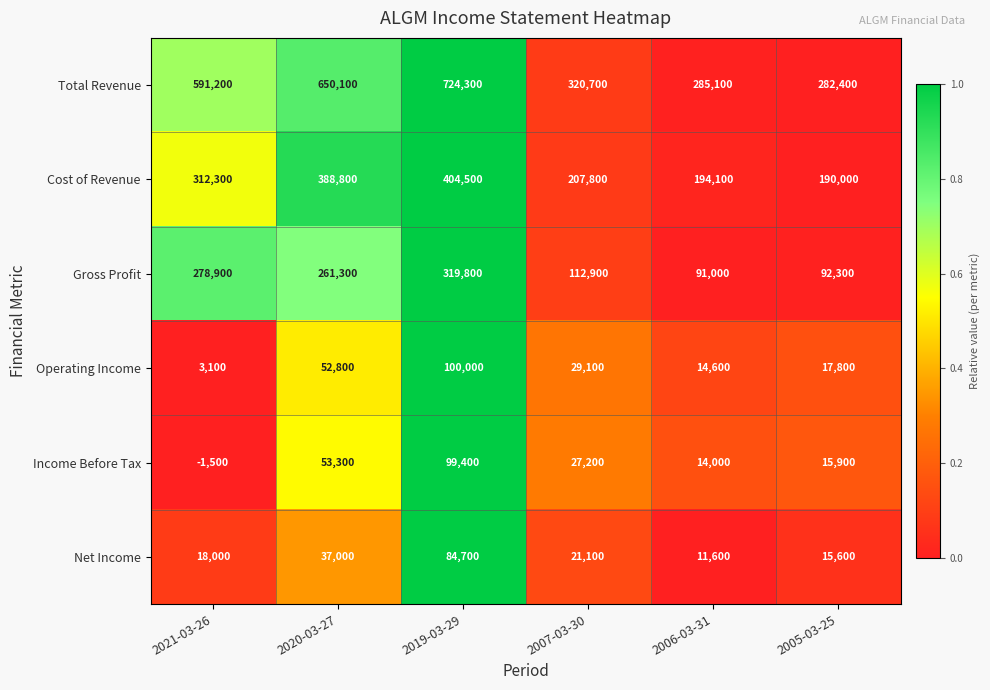

What is the maximum value shown in the chart?

724300